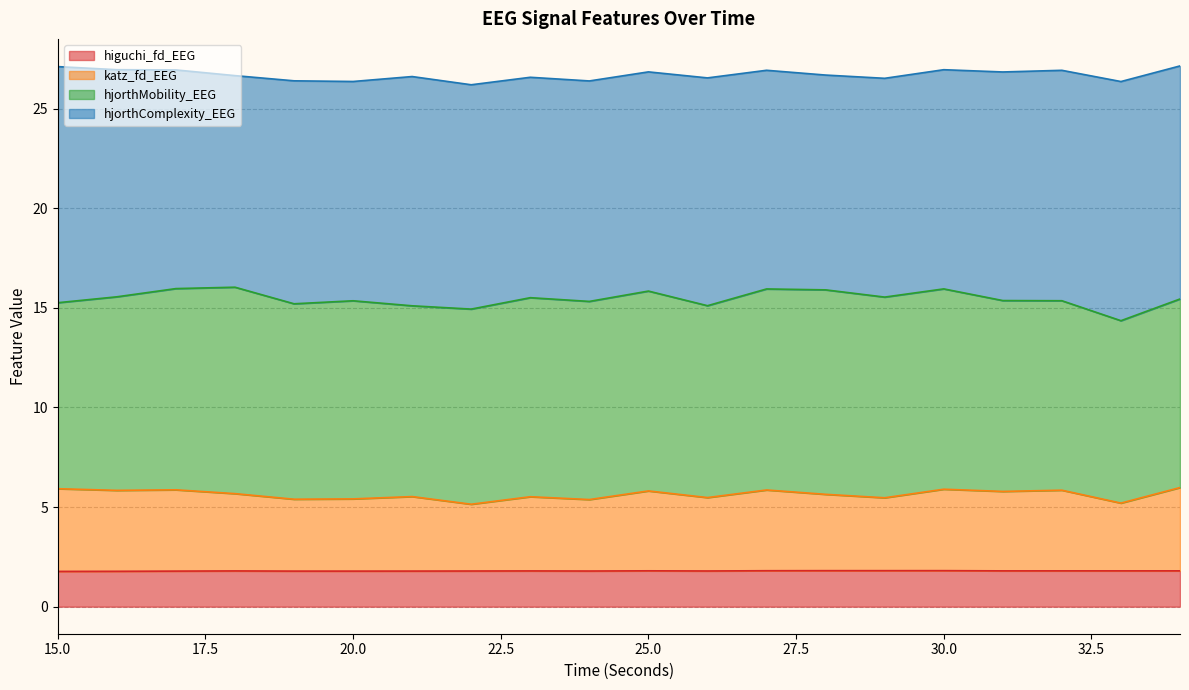

What is the total value across all series at 15.0?

27.1